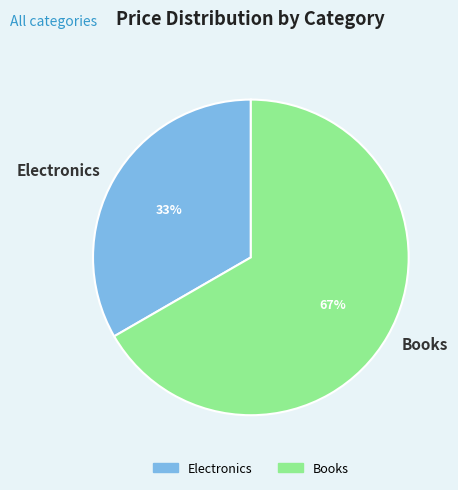

Rank the categories by value from lowest to highest.

Electronics, Books